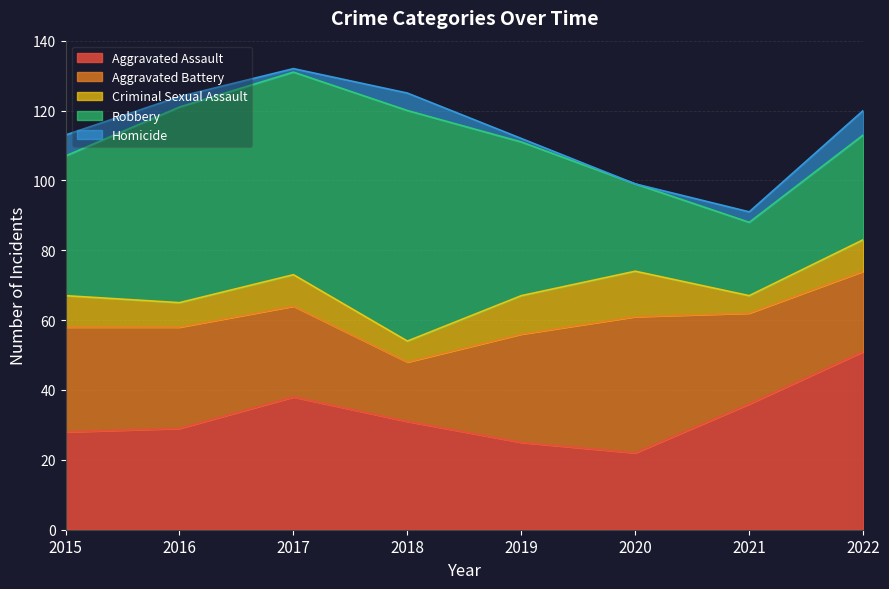

Does the chart display data point markers on the line(s)?

No